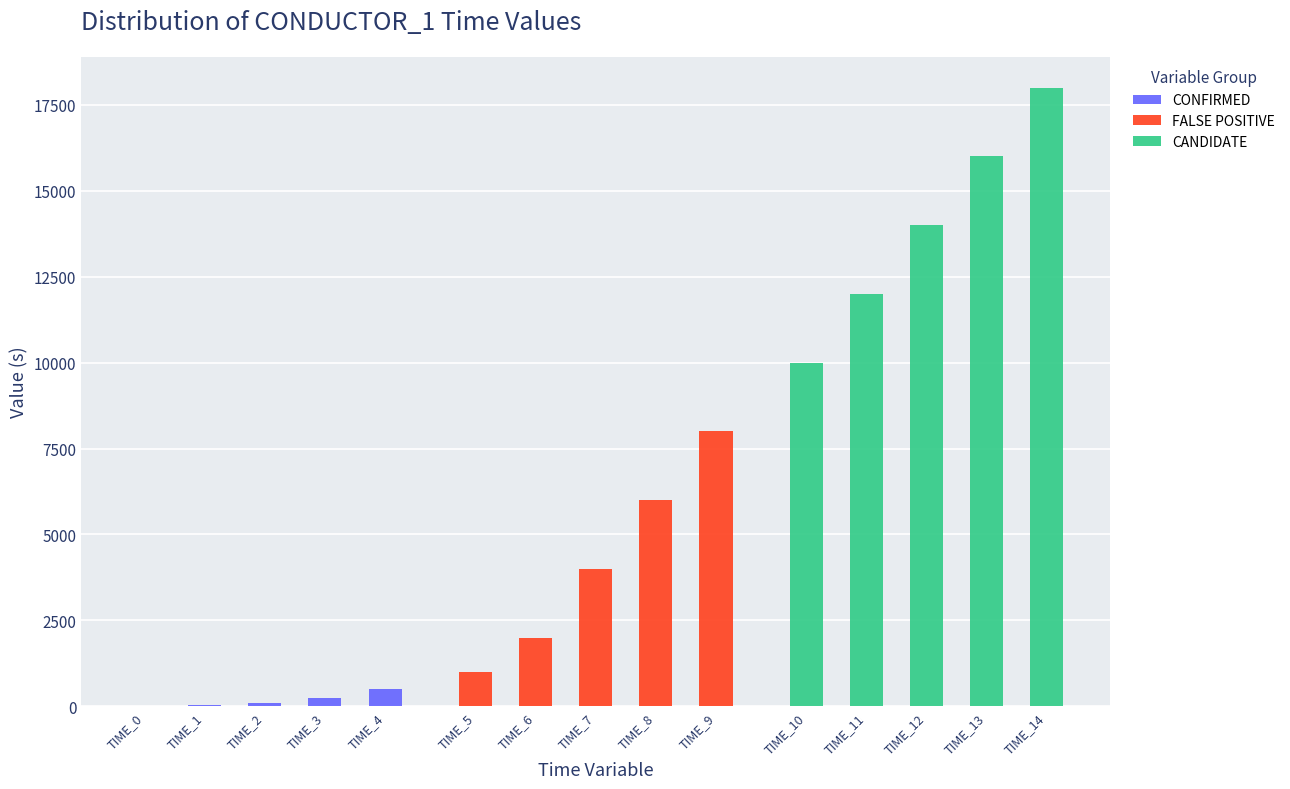

True or false: CONFIRMED has a value of 7 at TIME_0.

False